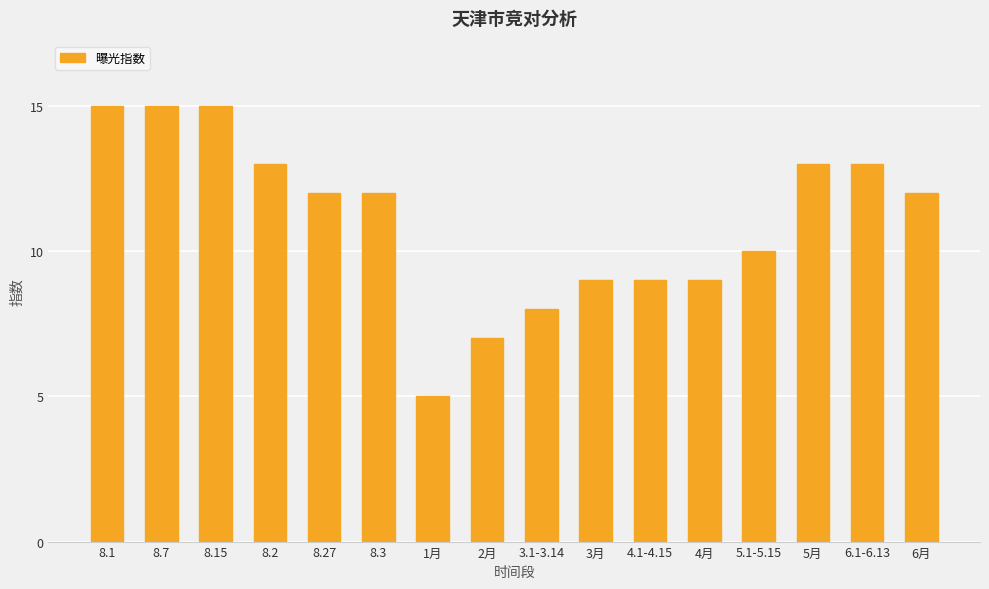

What is the sum of the values at 6.1-6.13 and 8.1?

28